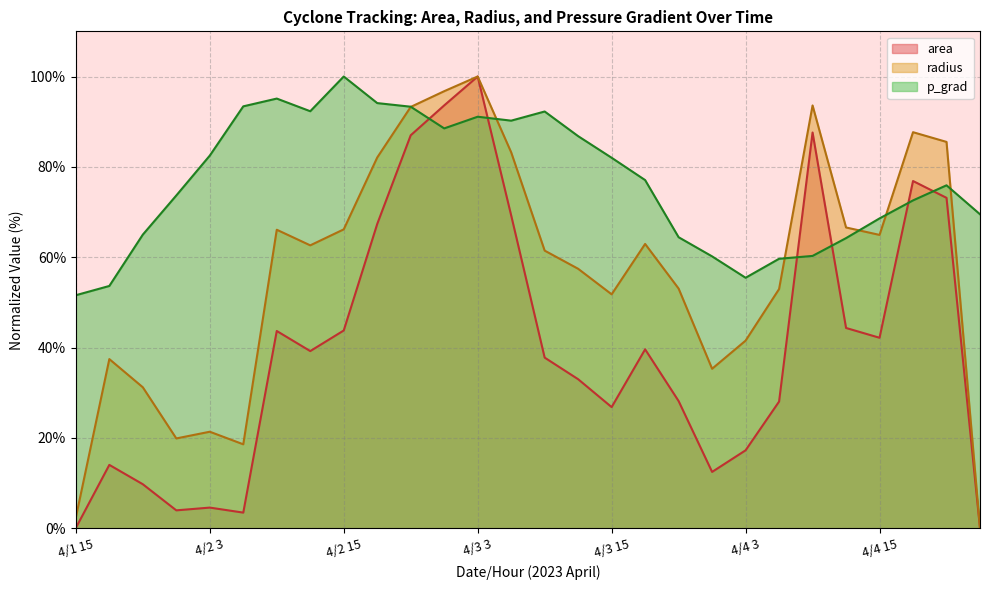

What is the approximate value of radius at 4/4 0?

35.3